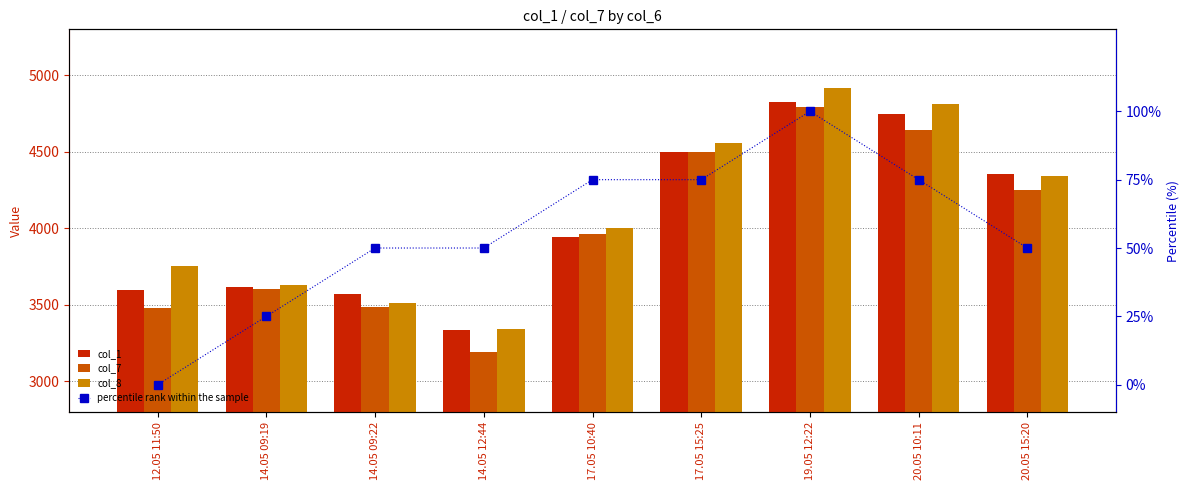

What is the difference between the maximum and second lowest values in the col_7 series?

1315.1